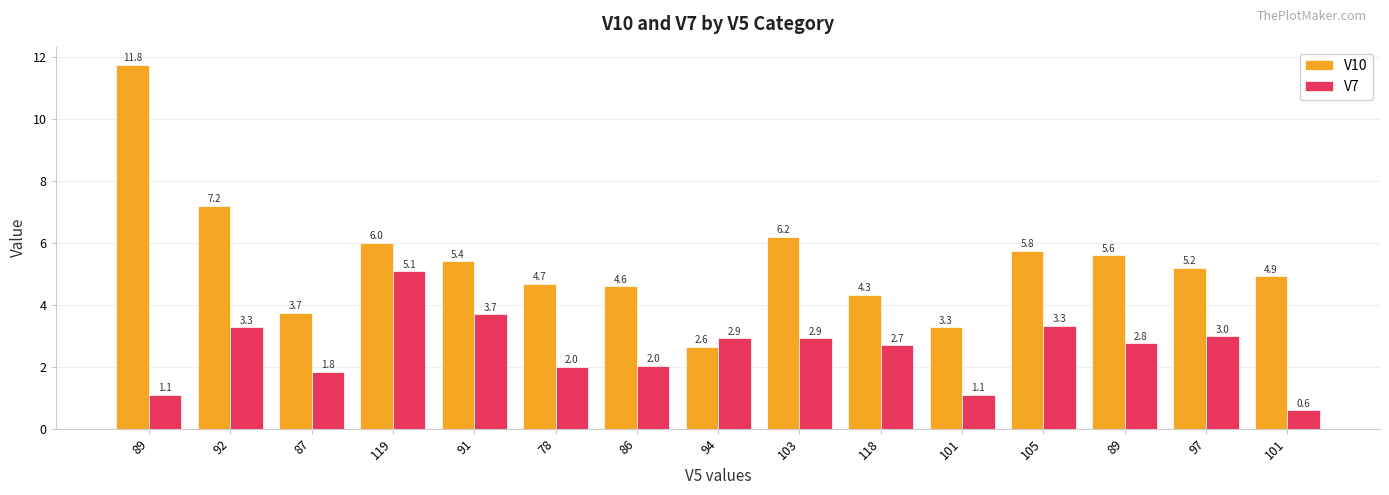

Count the number of categories in the chart.

15